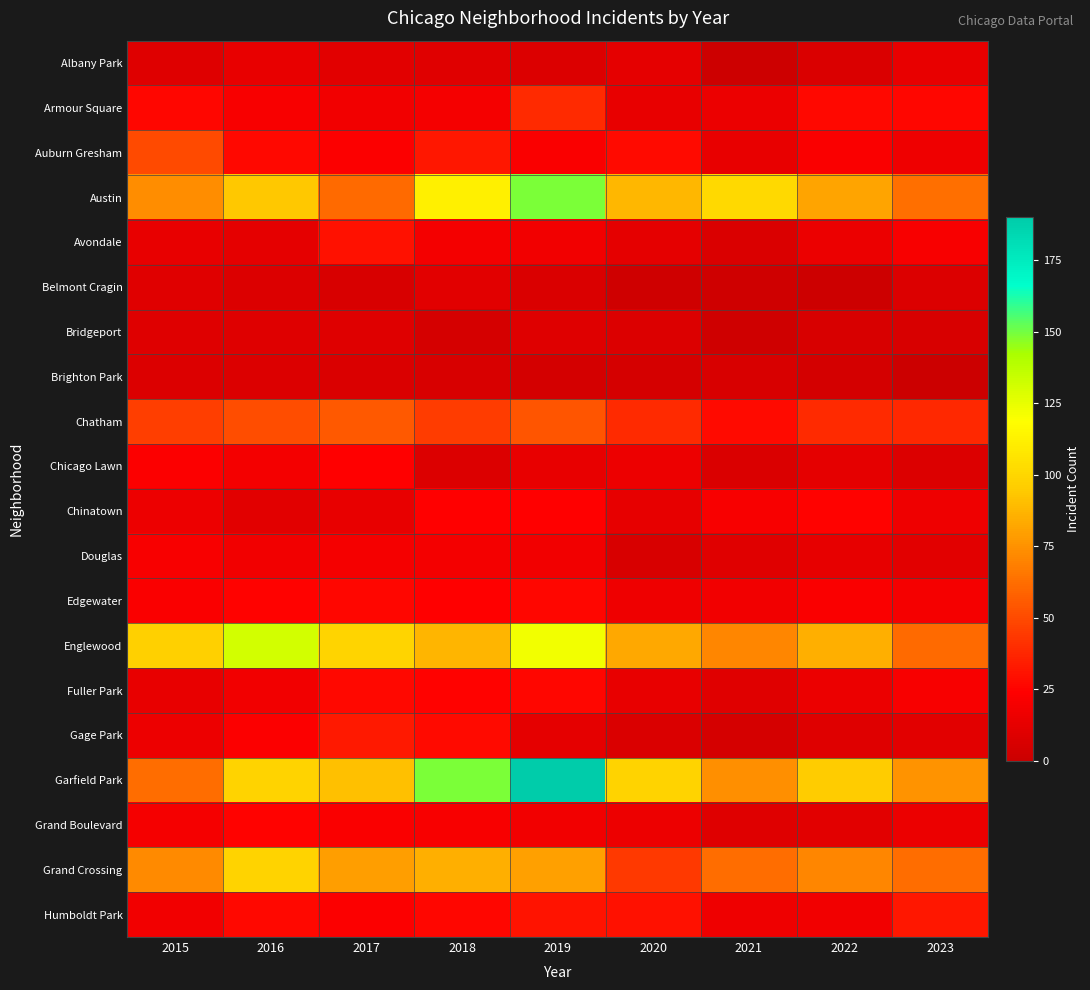

What is the maximum value shown in the chart?

190